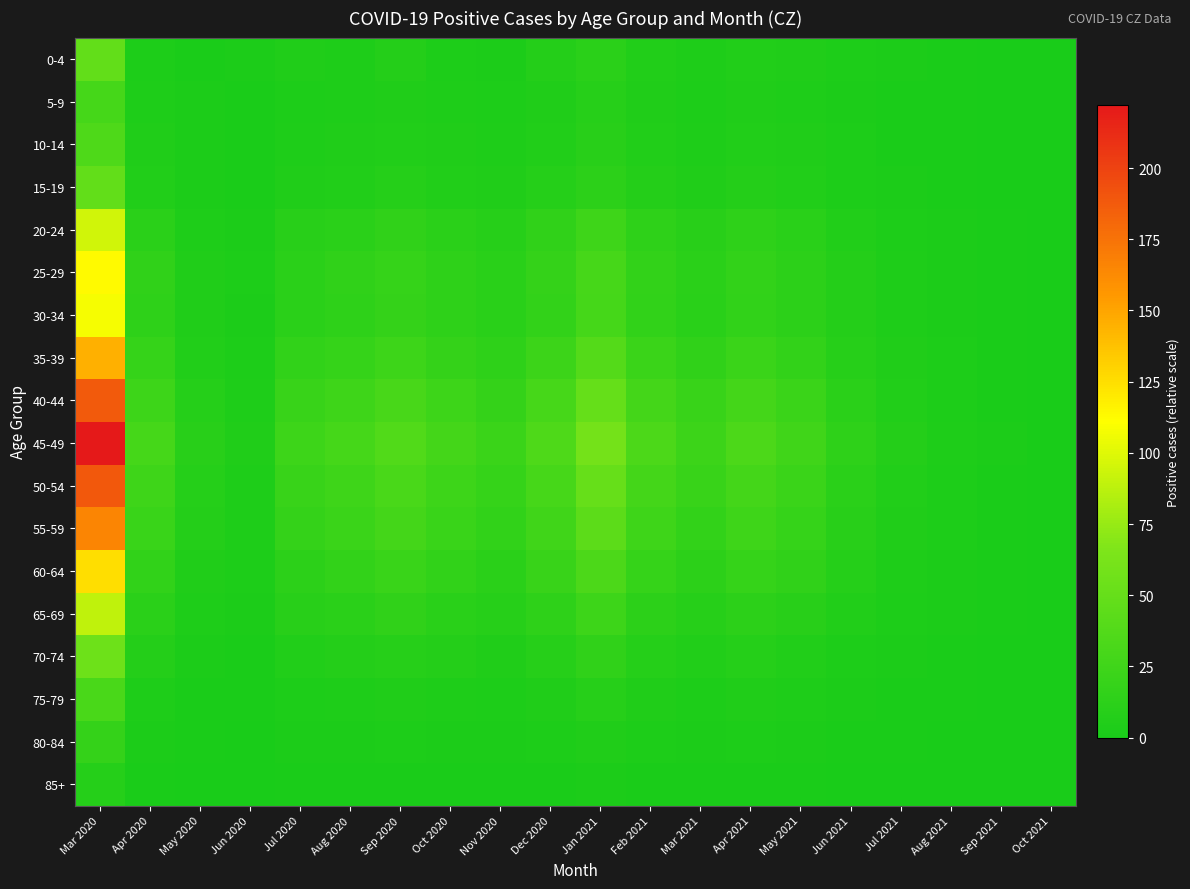

What is the spread (max minus min) of values at Sep 2021?

2